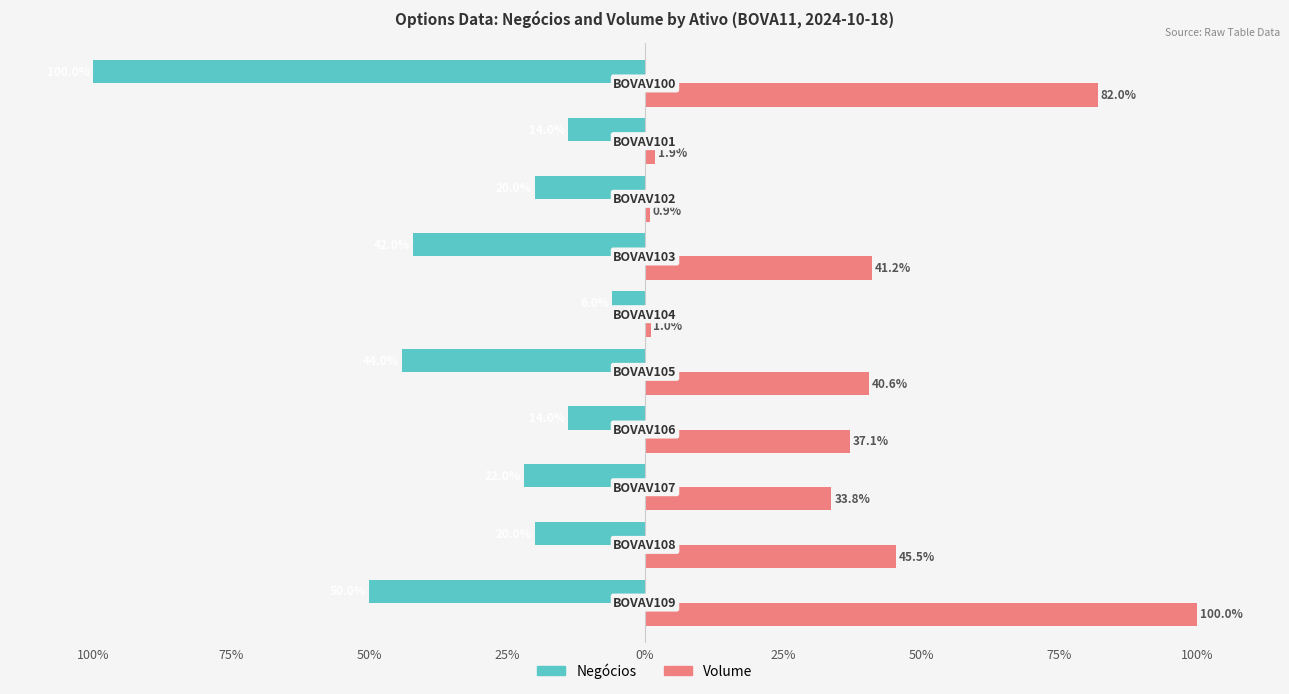

What are all the series names shown in the legend?

Negócios, Volume